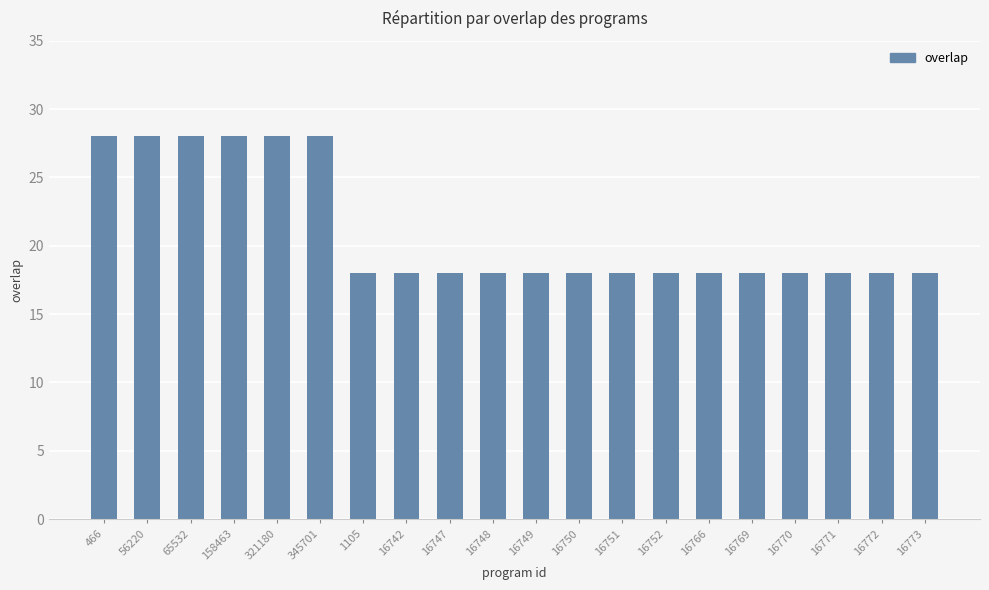

What position from the right is 16747?

12